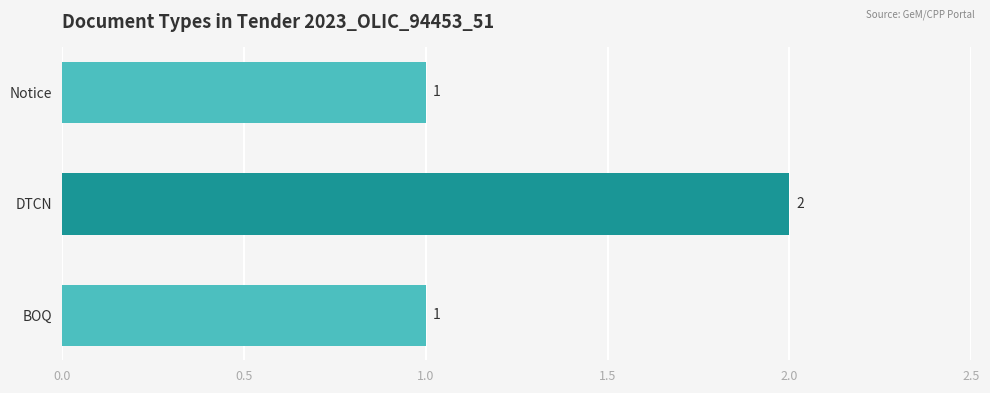

Does the chart contain stacked bars?

No